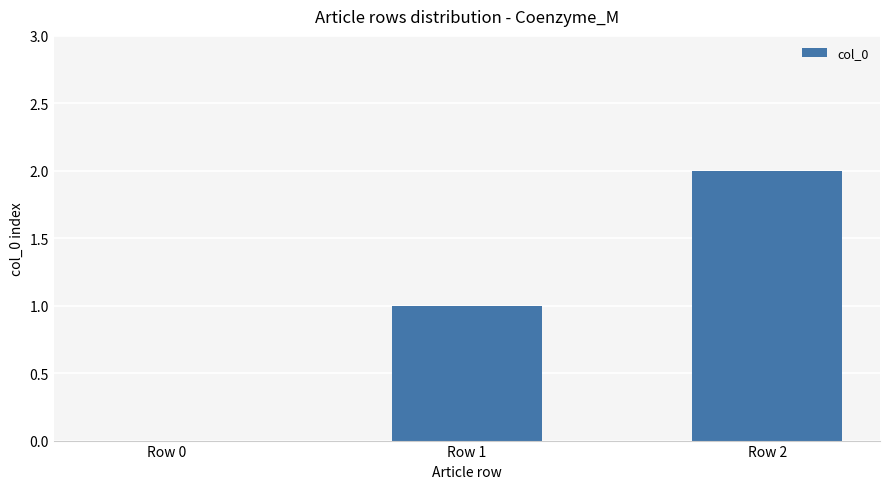

The chart shows a value of 1 at Row 2. True or false?

False